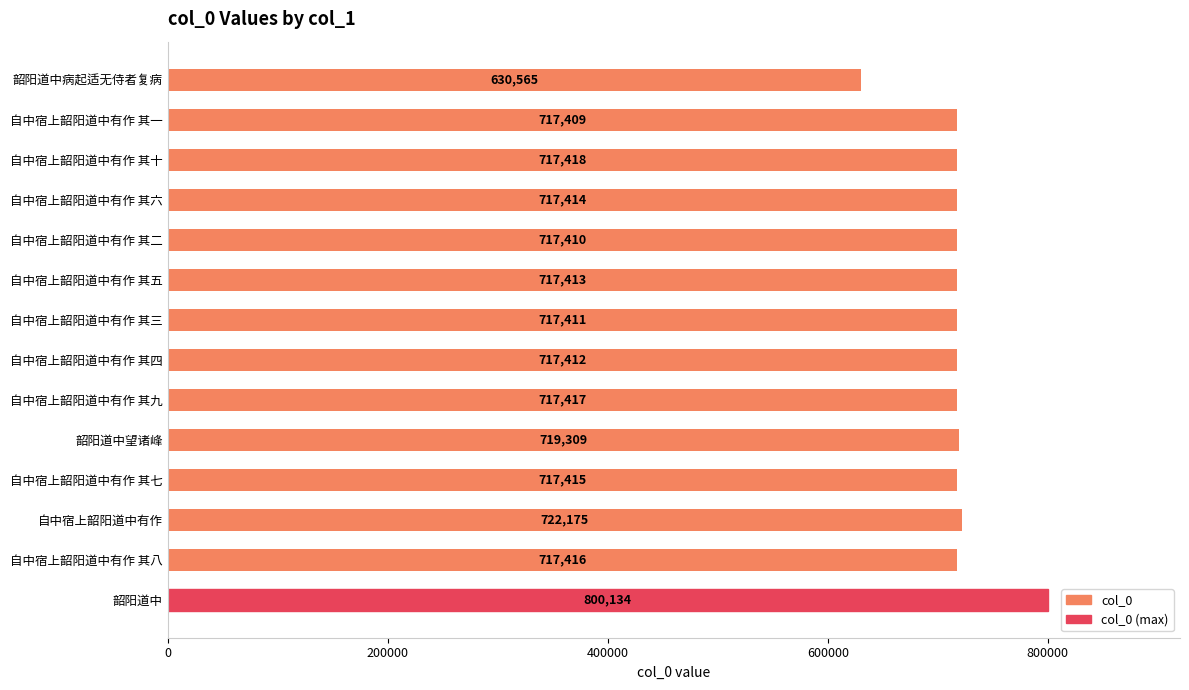

What is the label of the 8th bar from the top?

自中宿上韶阳道中有作 其四